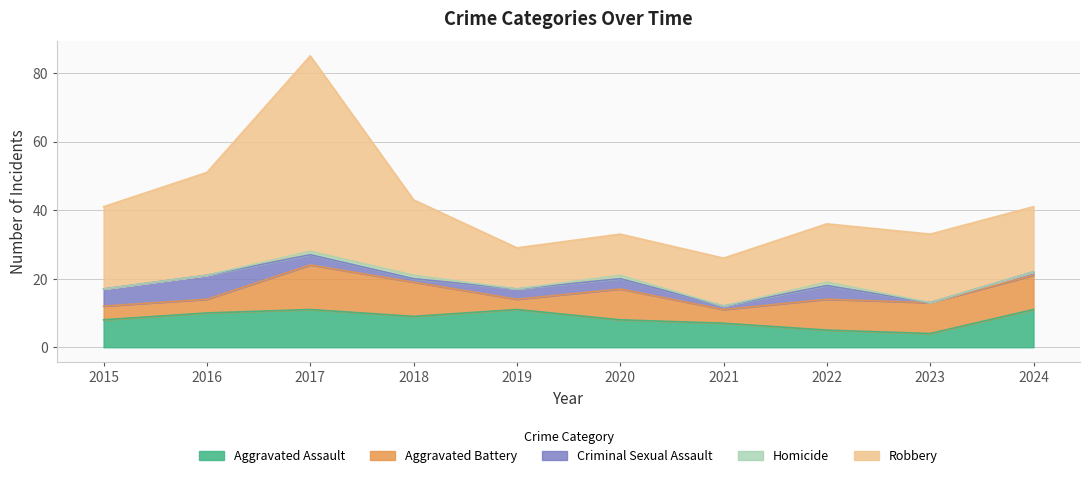

At which label does Robbery first exceed 20?

2015